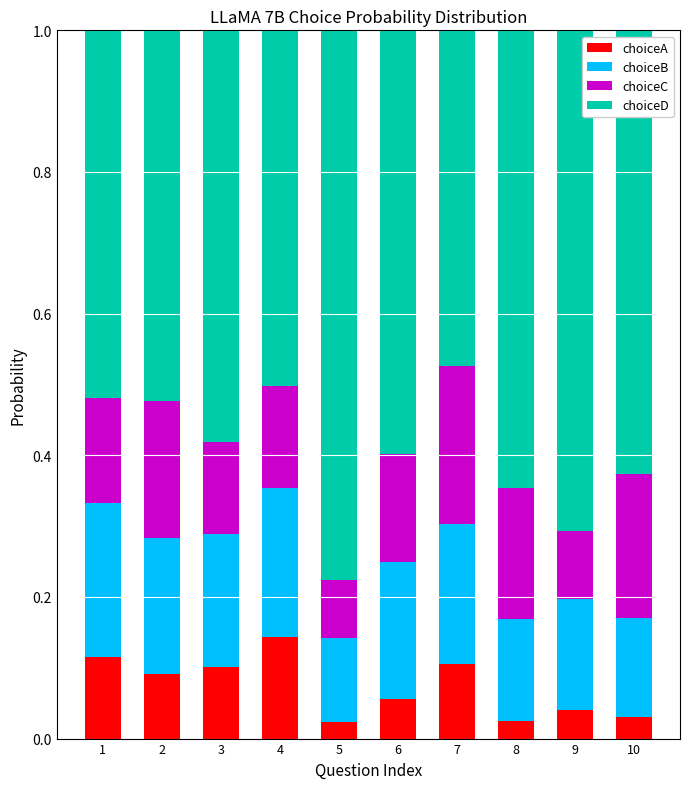

Are the bars grouped side by side (vs. stacked)?

No